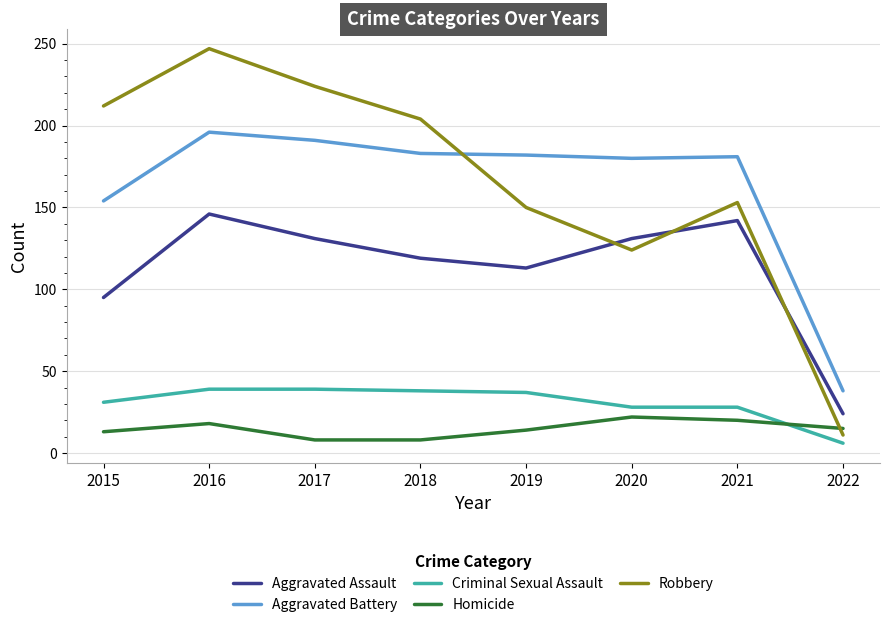

True or false: Robbery has more than 1 interior local peaks.

True